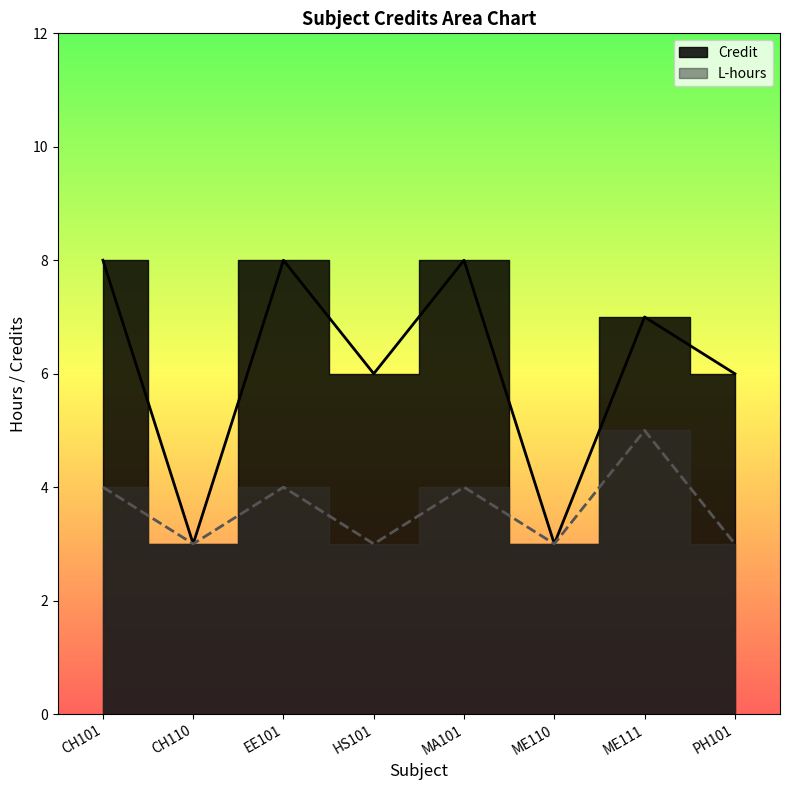

What is the sum of the L_hours values at ME111 and HS101?

8